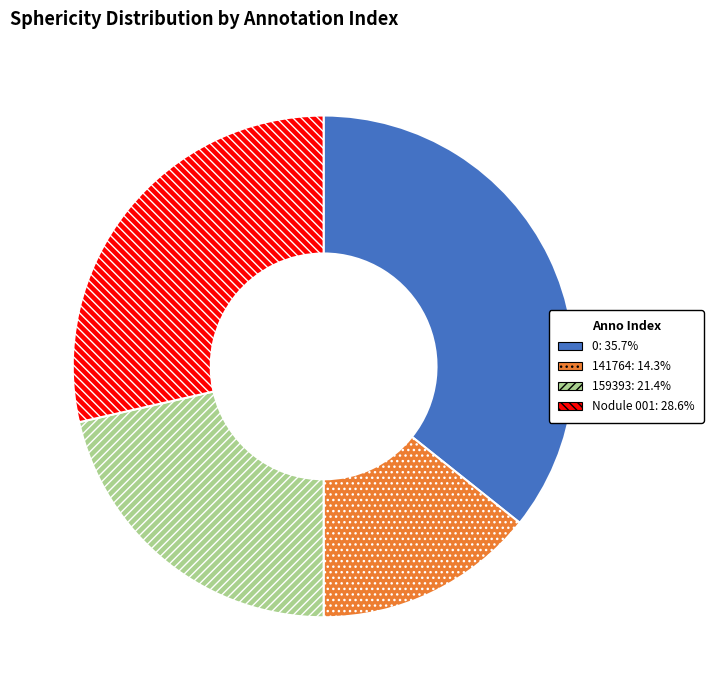

Combined, do 159393: 21.4% and 141764: 14.3% account for over 50%?

No